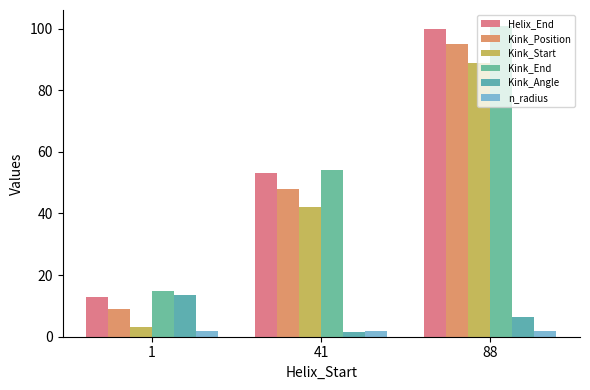

What is the highest value of the Kink_Angle series?

13.6